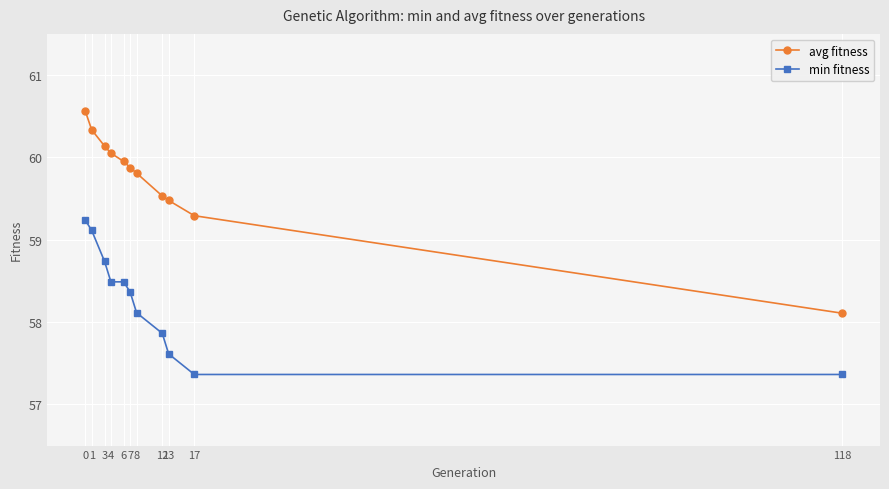

At how many categories does at least one series exceed 60?

4